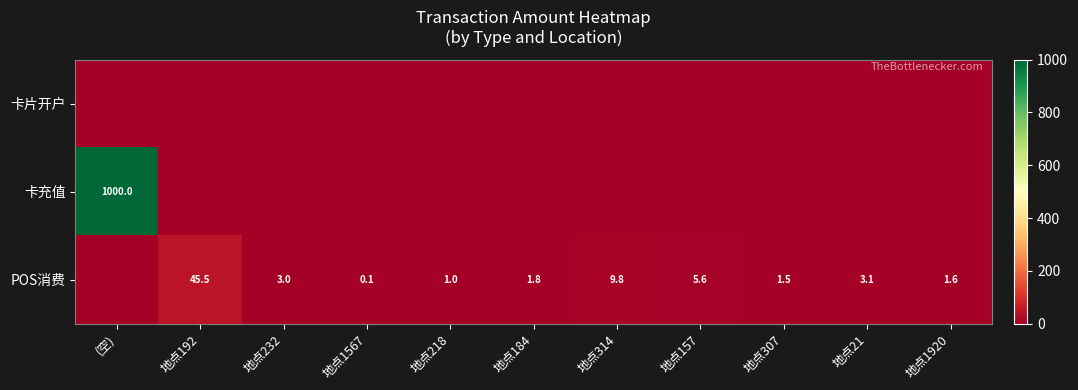

The POS消费 series shows 0.2 at 地点1567. True or false?

False